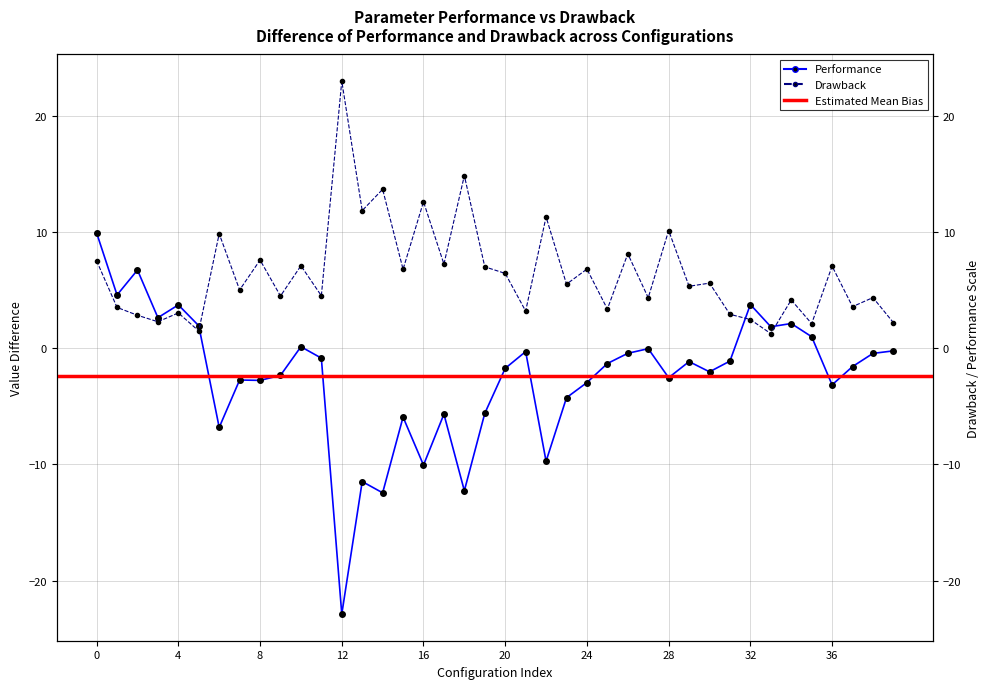

True or false: performance has more than 0 interior local peaks.

True